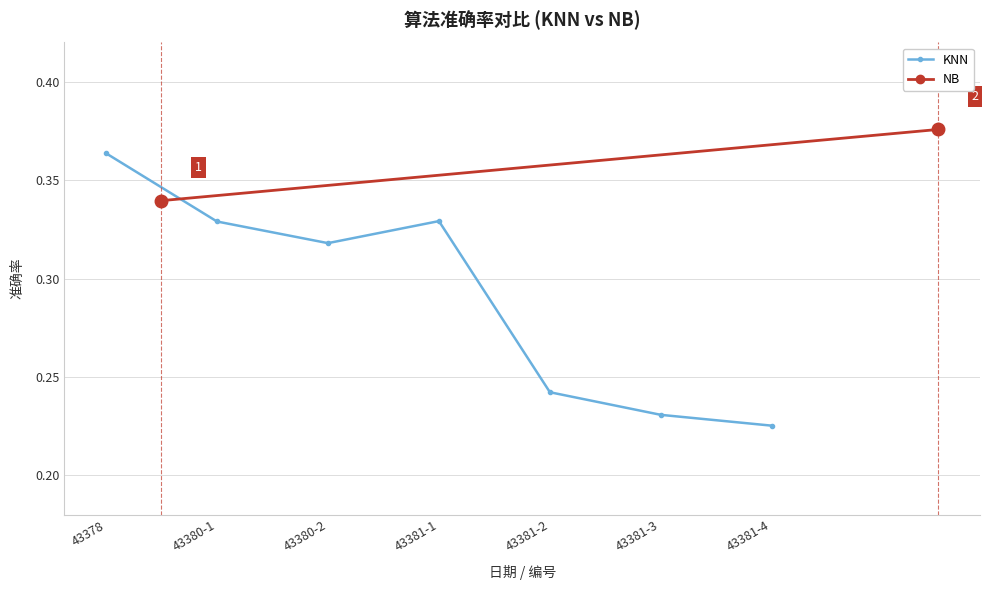

At which label does KNN reach its minimum?

43381-4